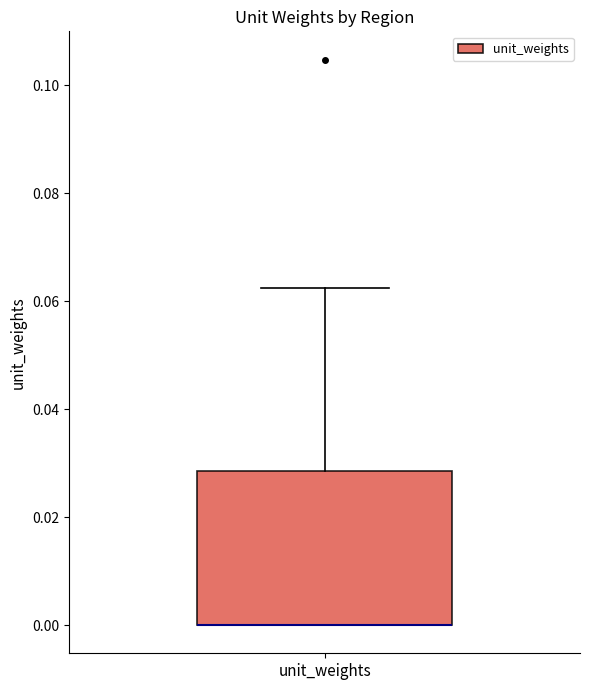

Transcribe this box plot: give where the median line is, the range the box spans, and where the two whiskers end, as read against the y-axis. The values are not printed on the chart, so give them approximately, as read against the axis.

median 0.000 (drawn on the box's lower edge), box 0.000 to 0.028, whiskers 0.000 to 0.062